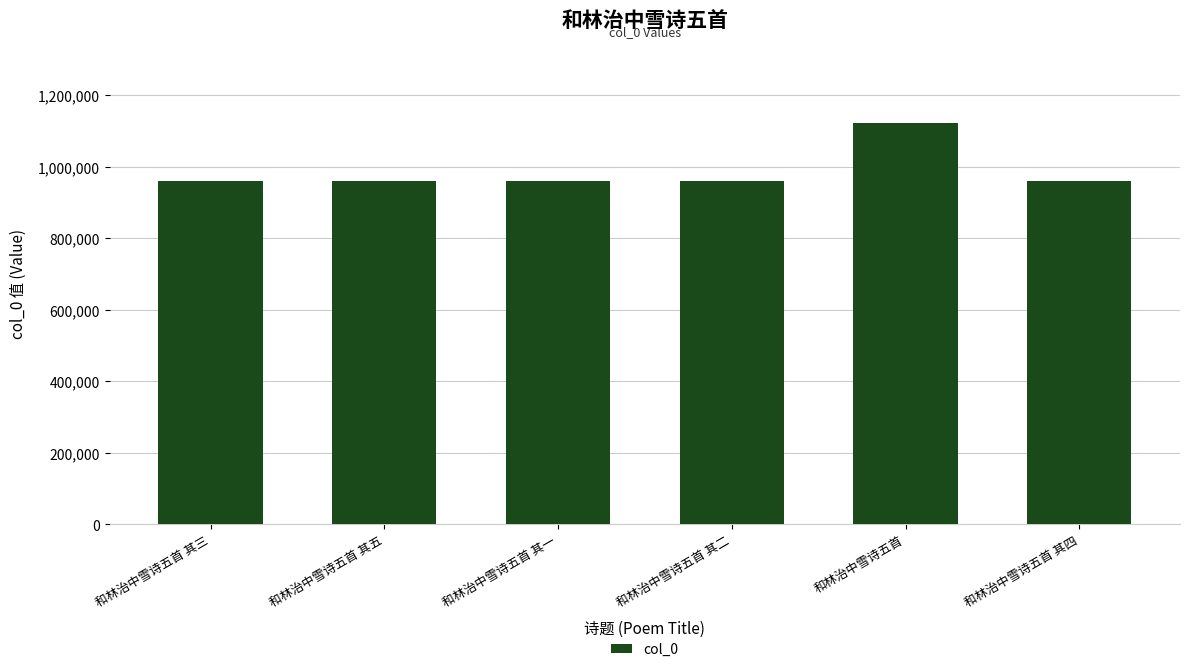

What is the minimum value shown in the chart?

959039